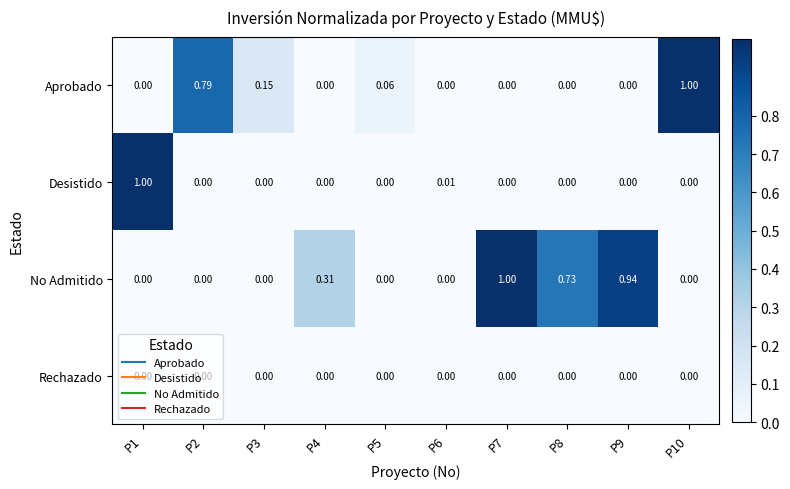

Which series has the largest total across all categories?

No Admitido